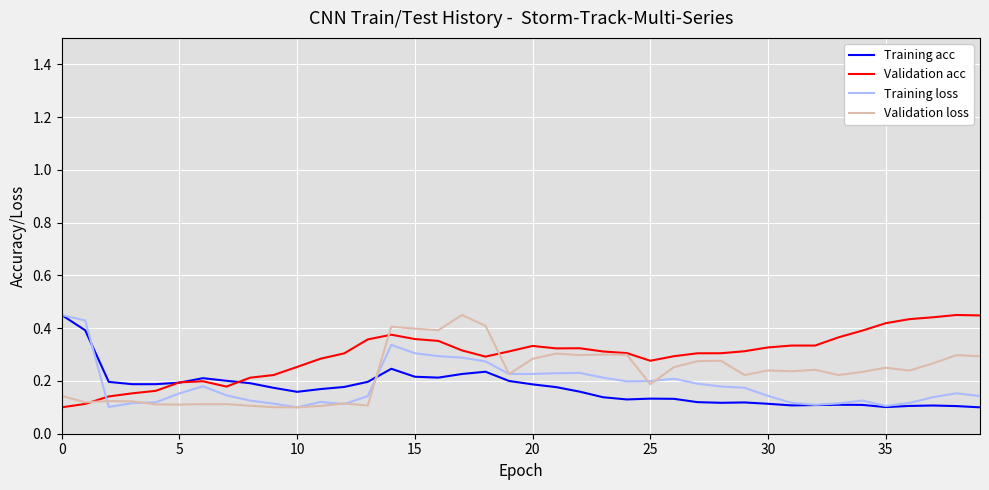

What are all the series names shown in the legend?

Training acc, Validation acc, Training loss, Validation loss